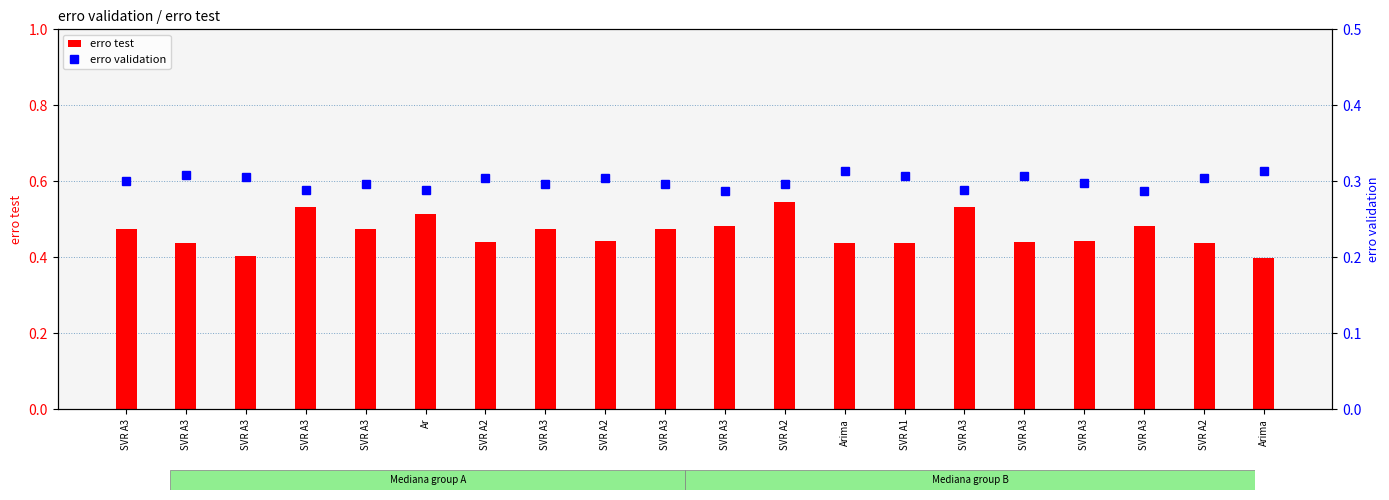

List the labels in order of erro validation value, smallest first.

SVR A3, SVR A3, SVR A3, SVR A3, Ar, SVR A3, SVR A3, SVR A3, SVR A2, SVR A3, SVR A3, SVR A2, SVR A2, SVR A2, SVR A3, SVR A1, SVR A3, SVR A3, Arima, Arima